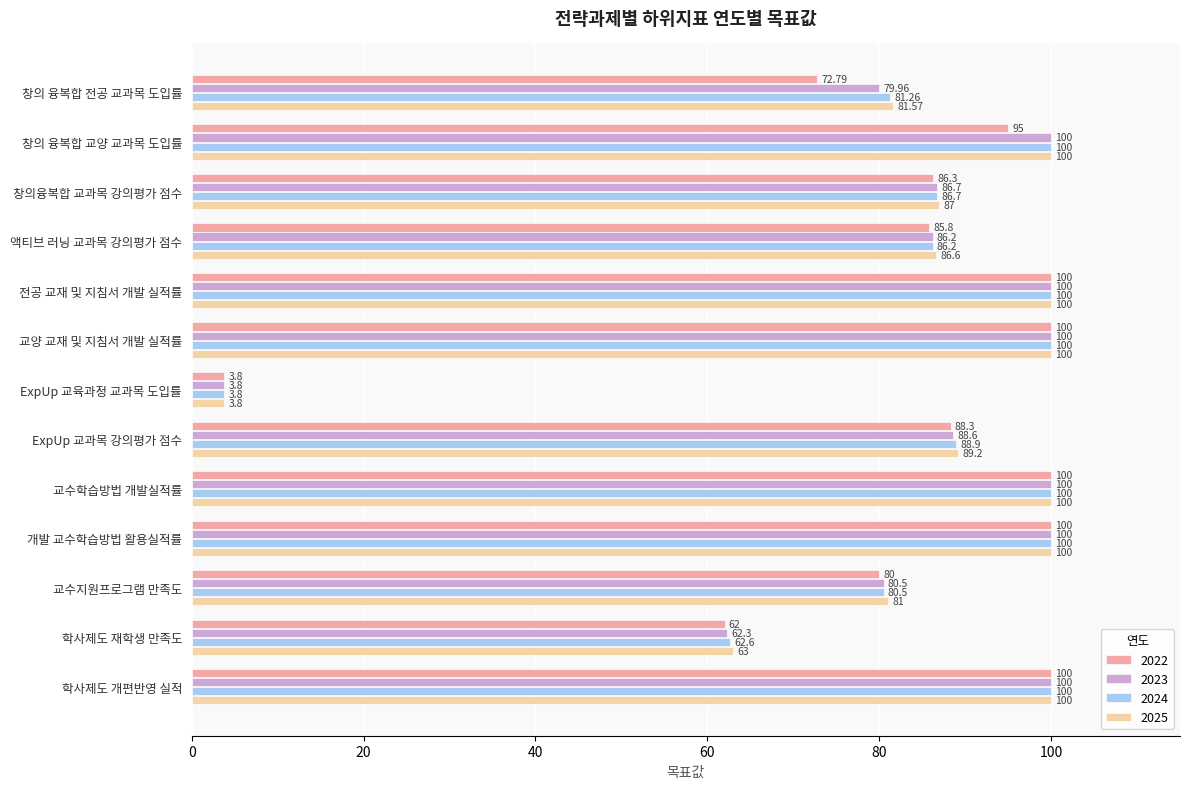

What is the sum of all 2022 values?

1074.0